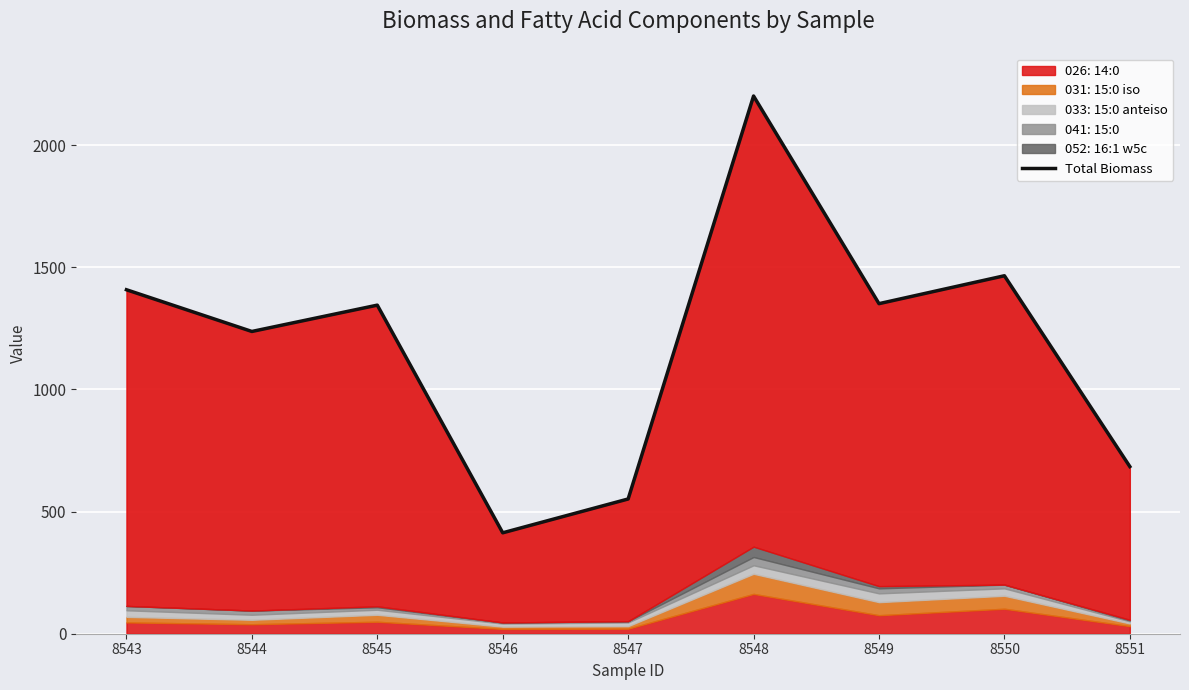

What is the value of the 2nd point from the left?

1236.9